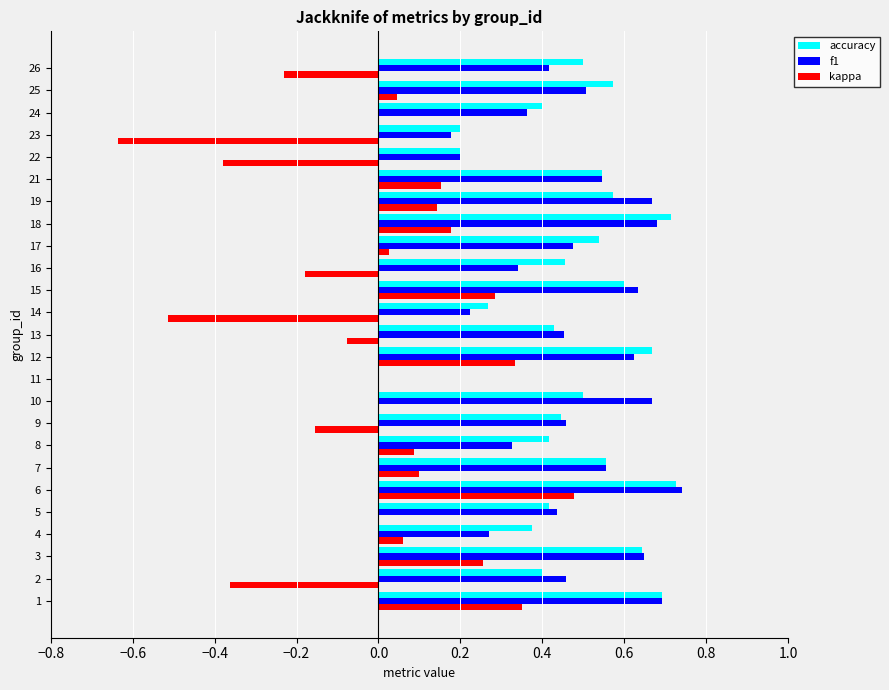

Which series changed the most between 2 and 7?

kappa